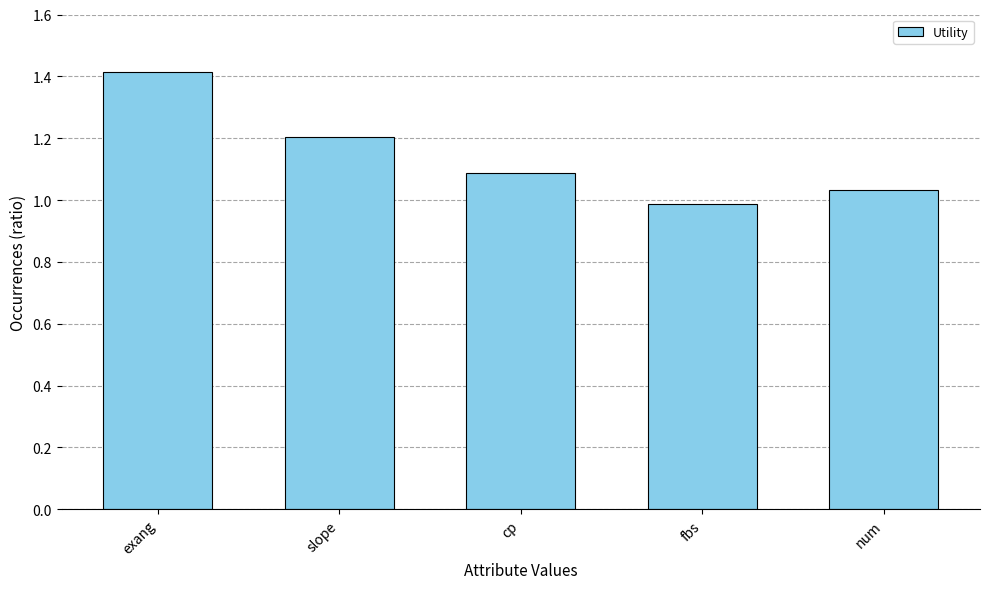

Is it true that the value at num is 1.0?

True